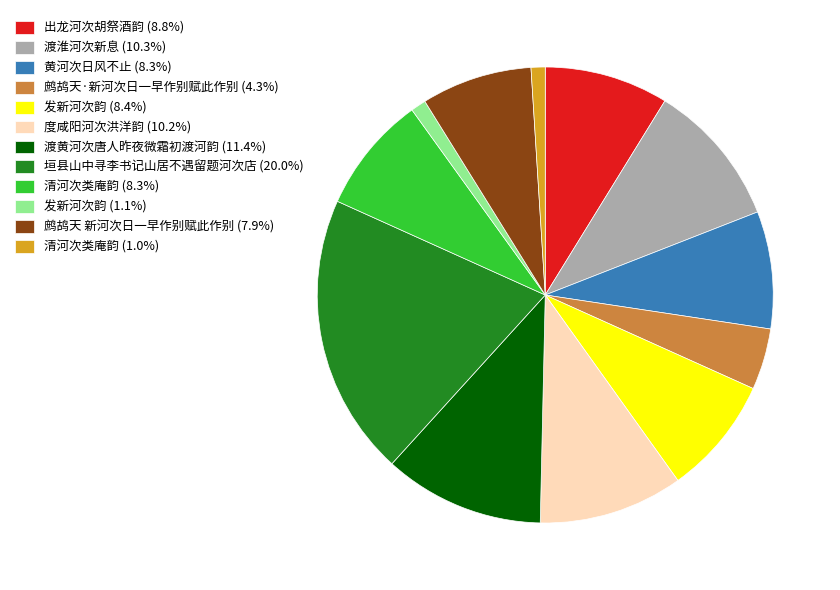

Is the sum of 发新河次韵 (8.4%) and 鹧鸪天·新河次日一早作别赋此作别 (4.3%) greater than half?

No